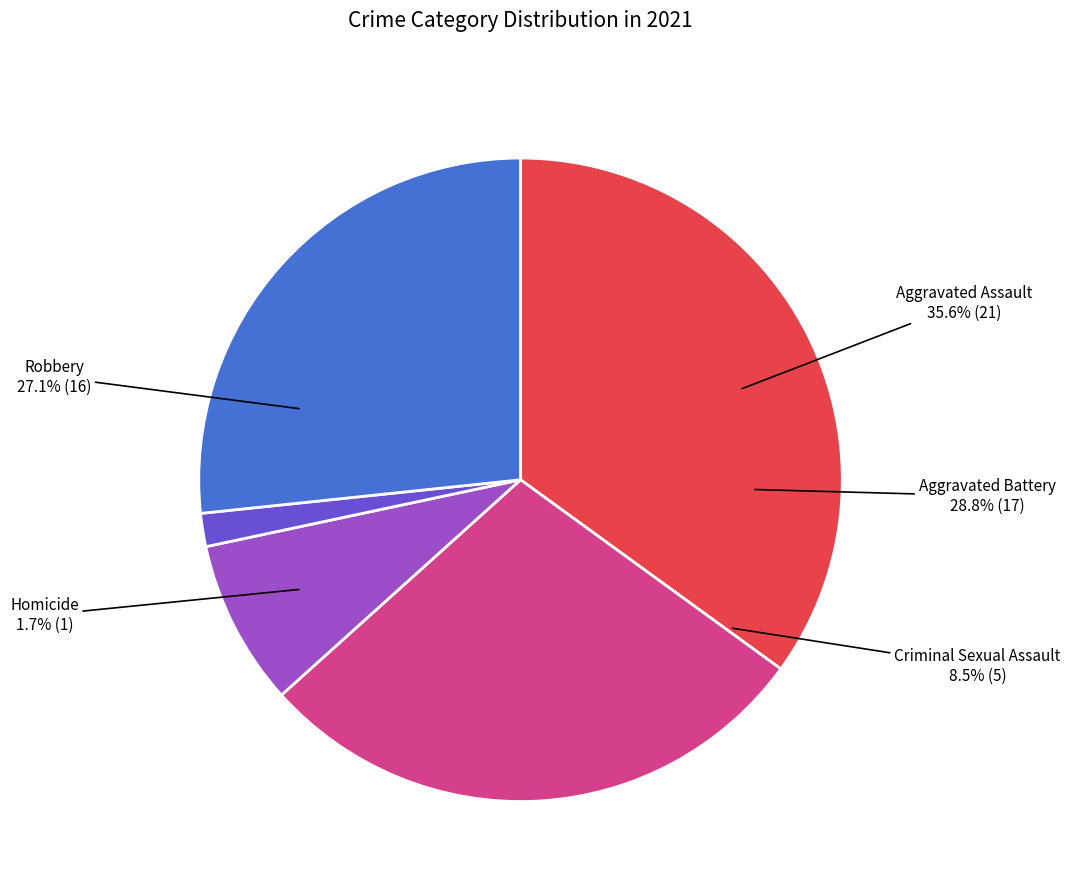

How many slices are in this pie chart?

5